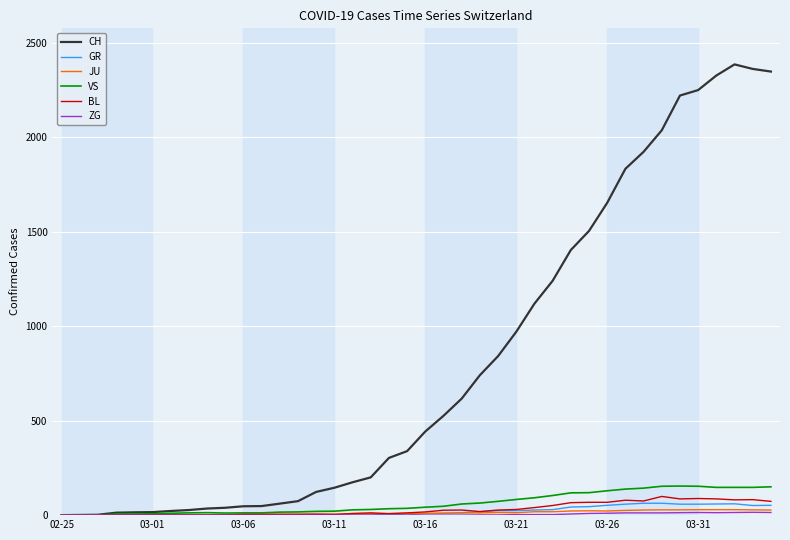

Which series has the largest range (max minus min)?

CH